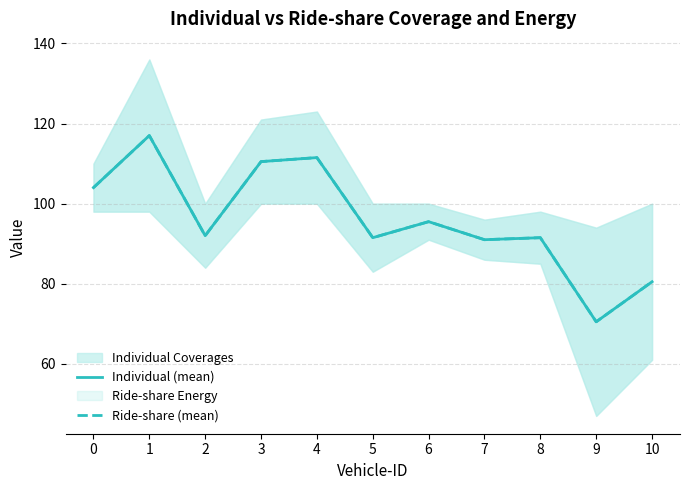

Does the chart have visible grid lines?

Yes